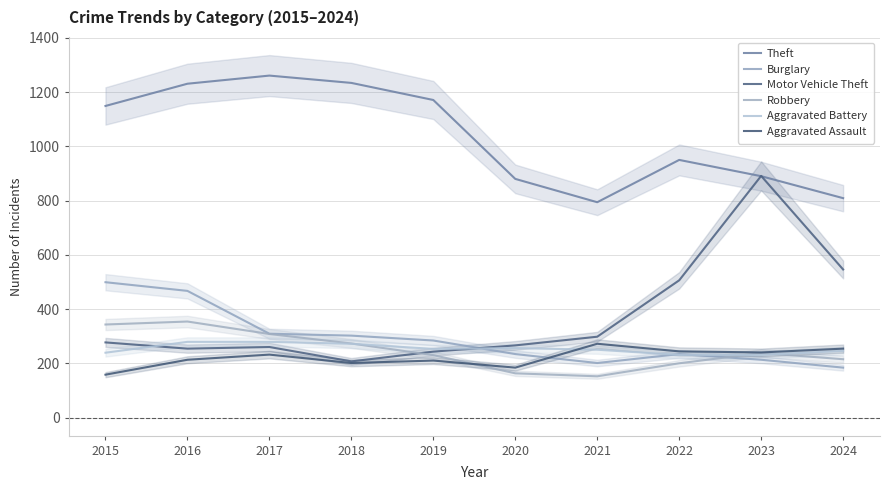

True or false: Robbery and Theft cross at least once.

False